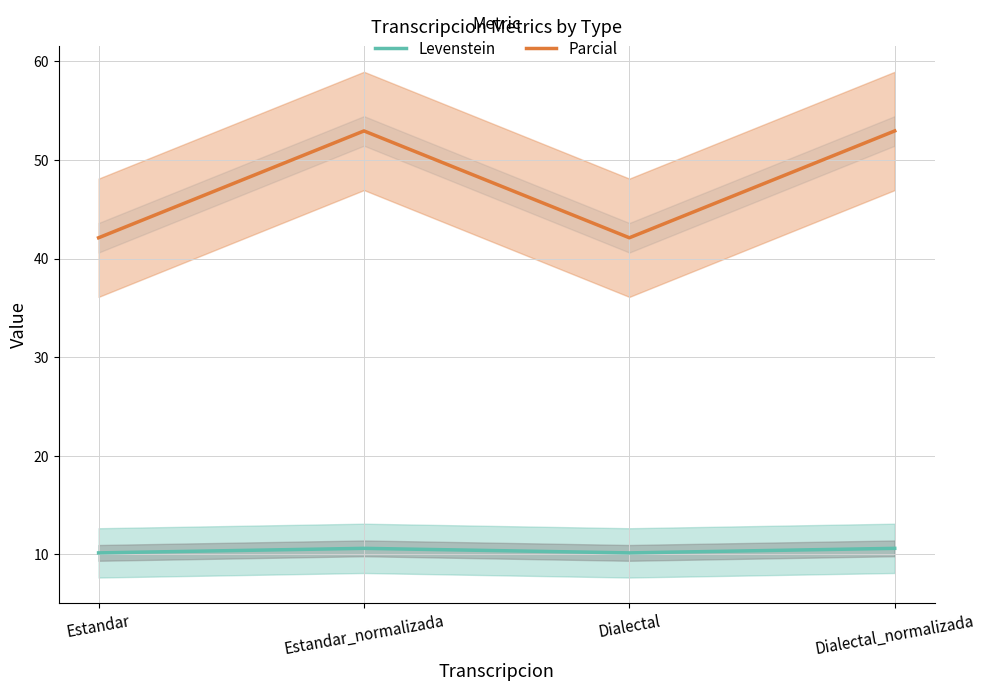

Rank the series by their average value, from highest to lowest.

Parcial, Levenstein